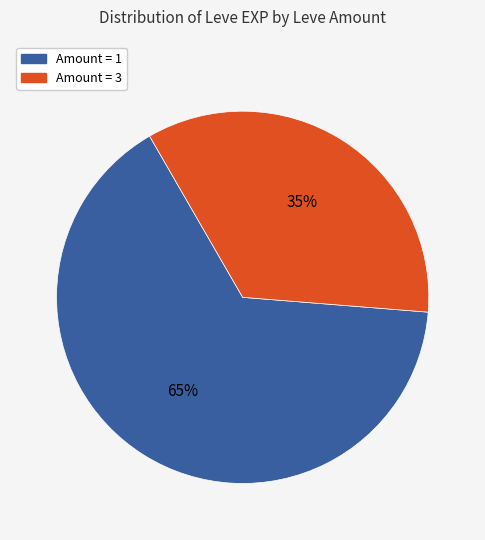

Is there a majority slice in this chart?

Yes